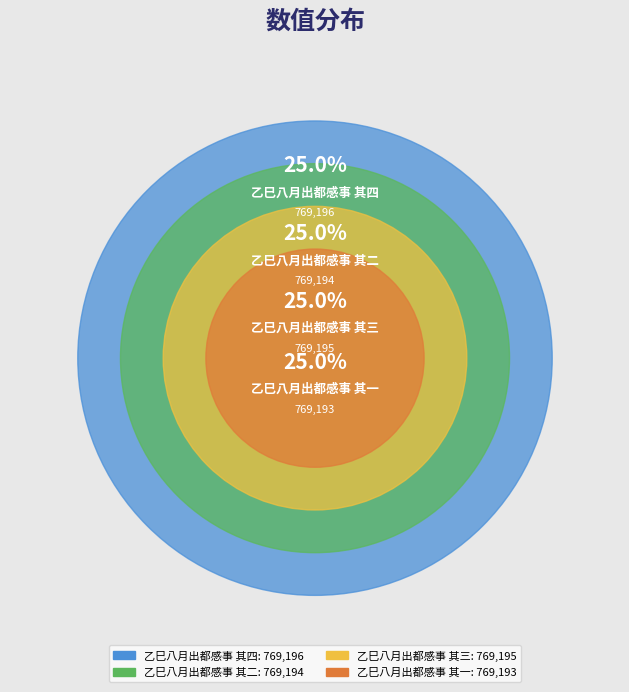

Which has a higher value, 乙巳八月出都感事 其三 or 乙巳八月出都感事 其四?

乙巳八月出都感事 其四